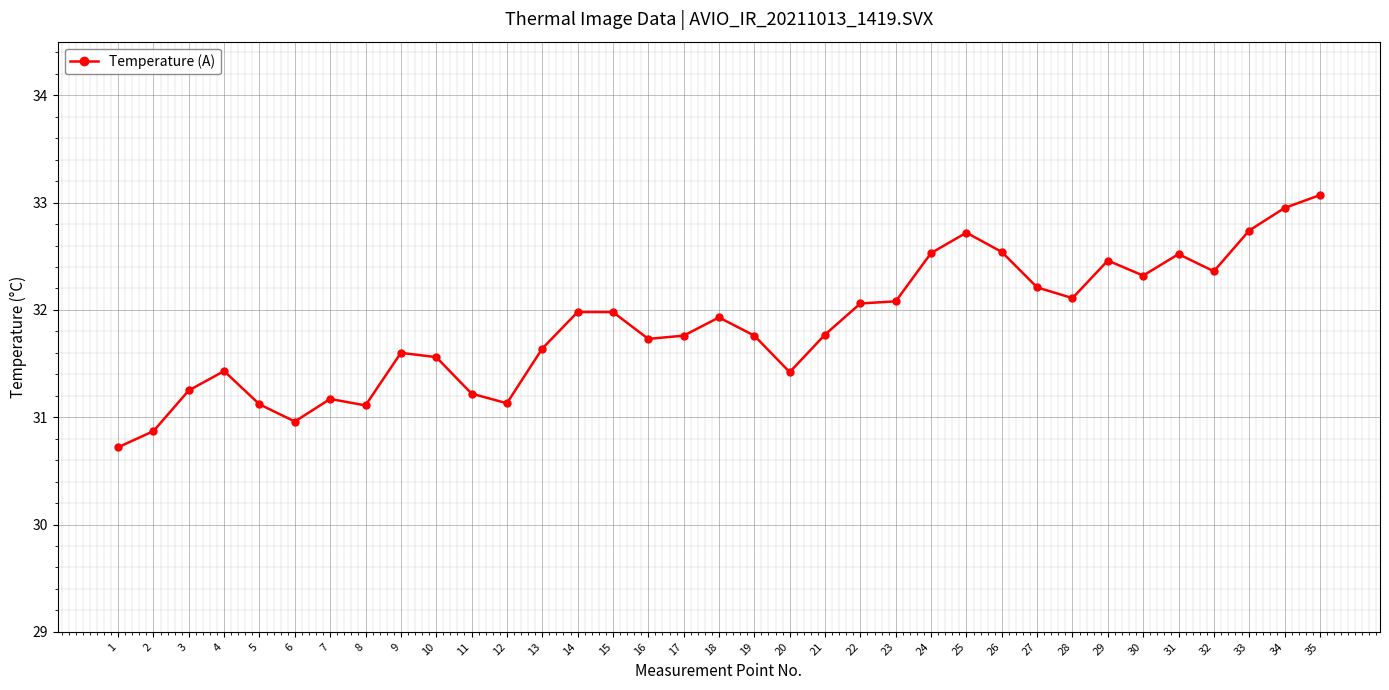

How many lines are shown in the chart?

1